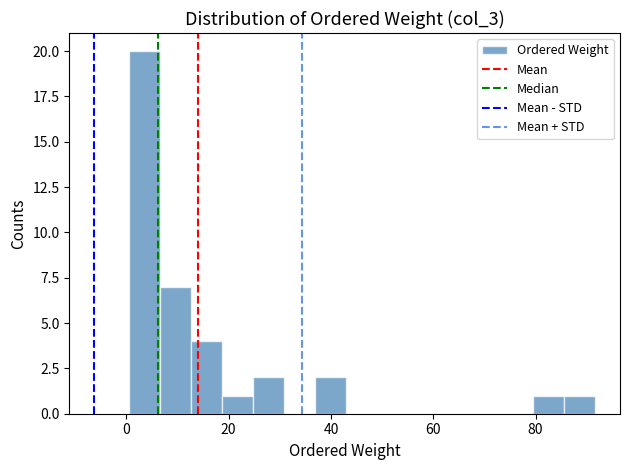

Read against the x-axis, roughly where is the centre of the tallest bar?

4